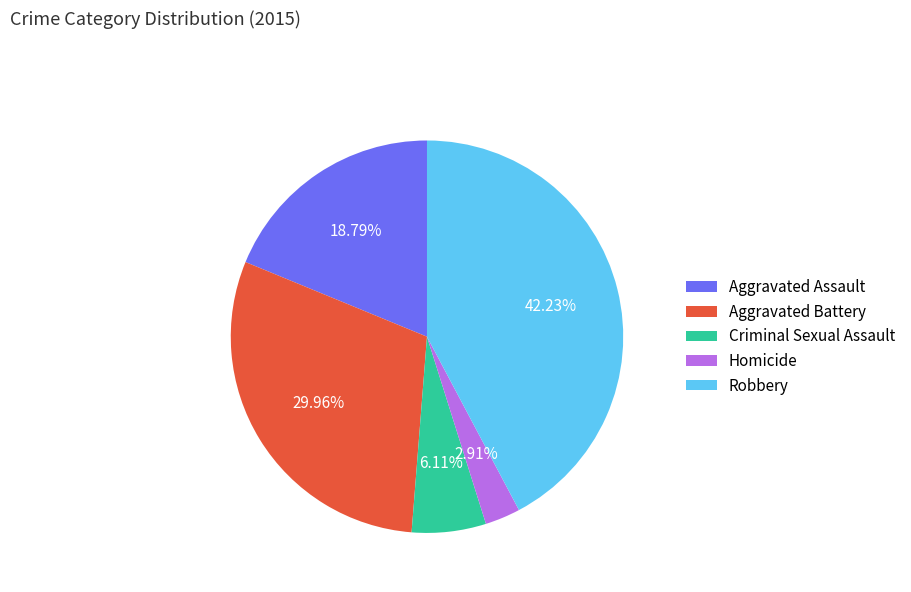

Between Homicide and Aggravated Battery, which is larger?

Aggravated Battery